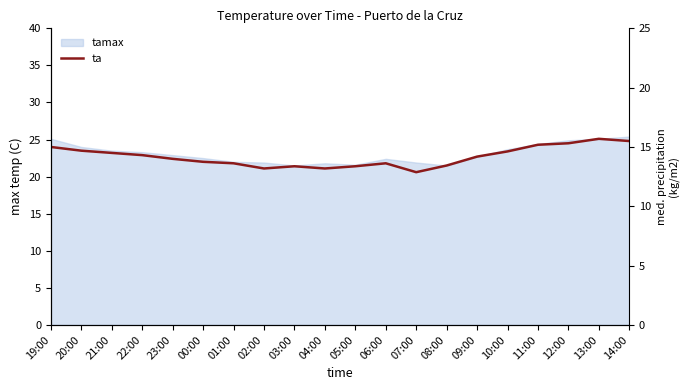

How many values exceed 22?

11